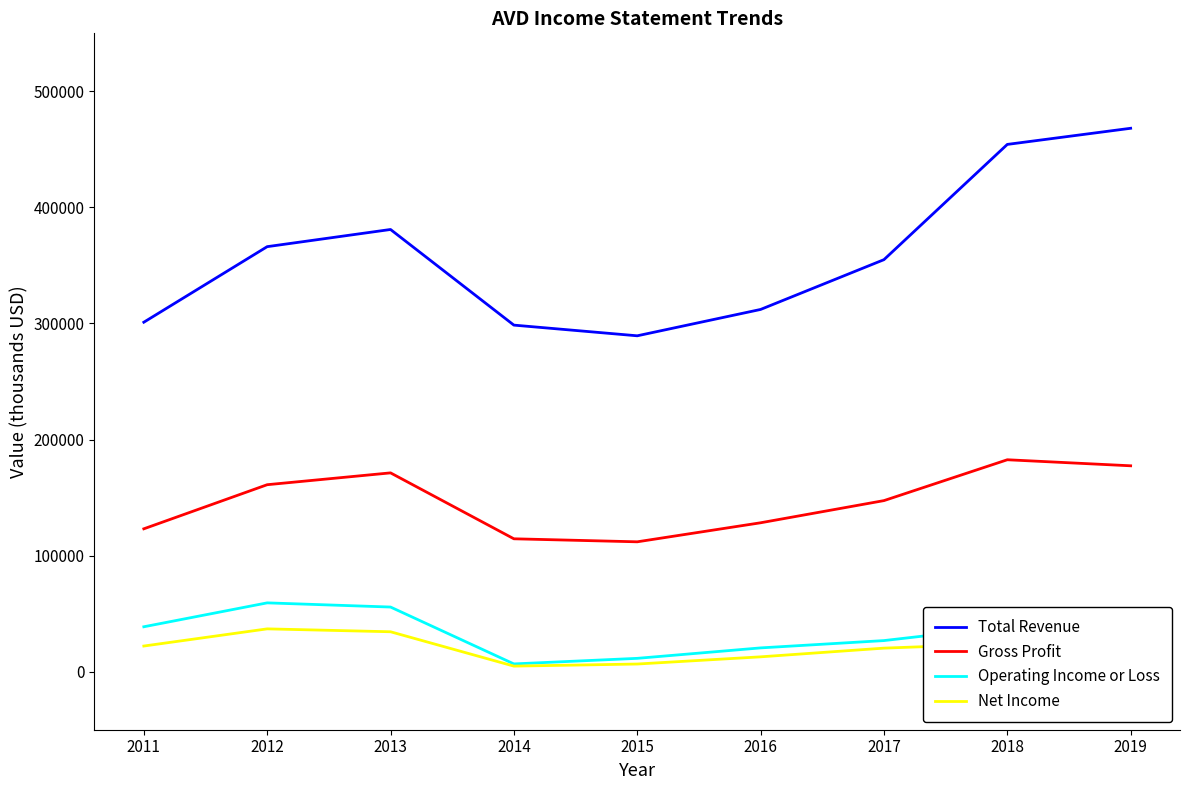

At 2019, list the series in order from smallest to largest.

Net Income, Operating Income or Loss, Gross Profit, Total Revenue